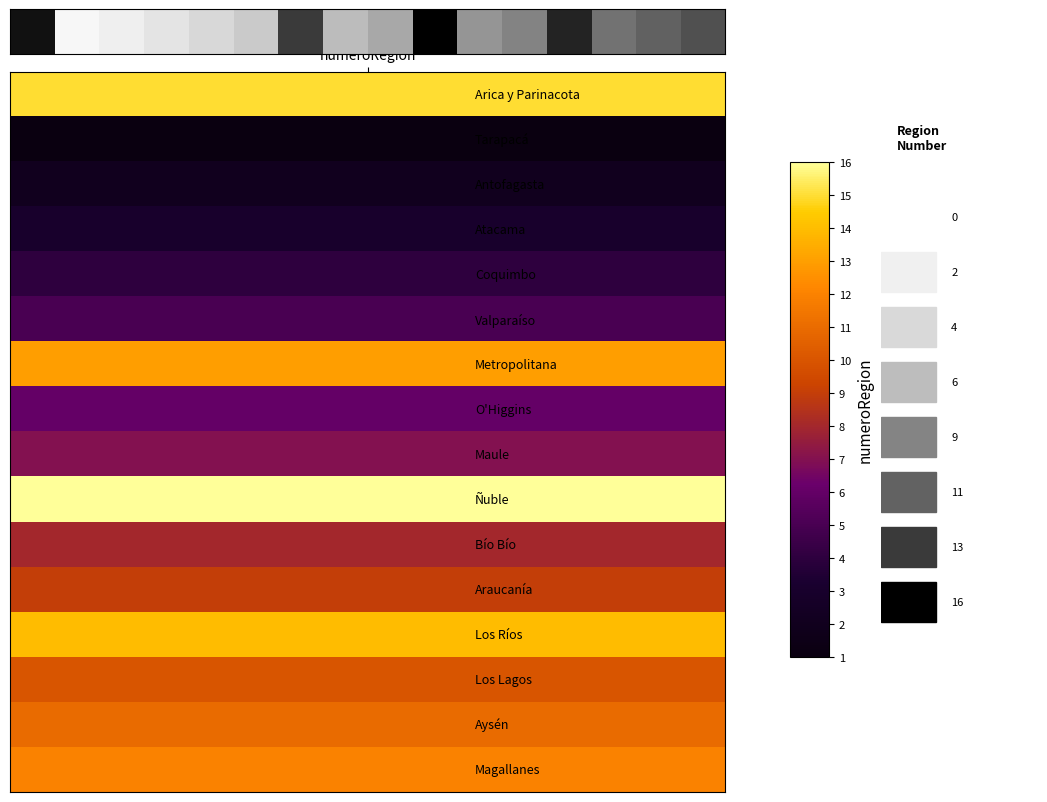

Is it true that the value at 7 is 2?

False